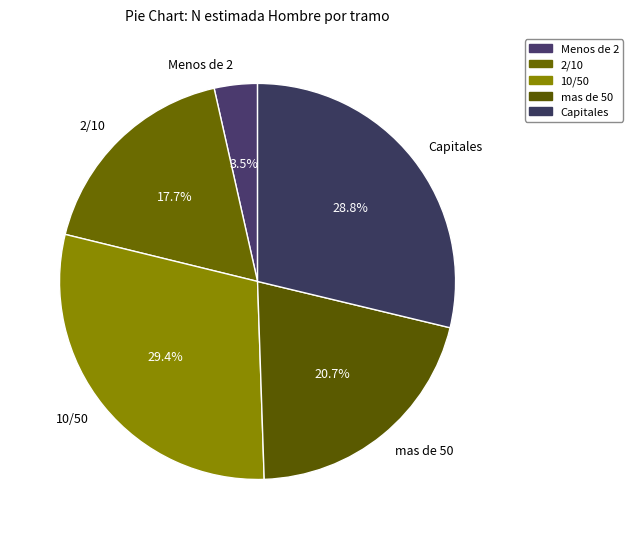

To the nearest percent, what is the difference between the Menos de 2 and Capitales slice percentages?

25%